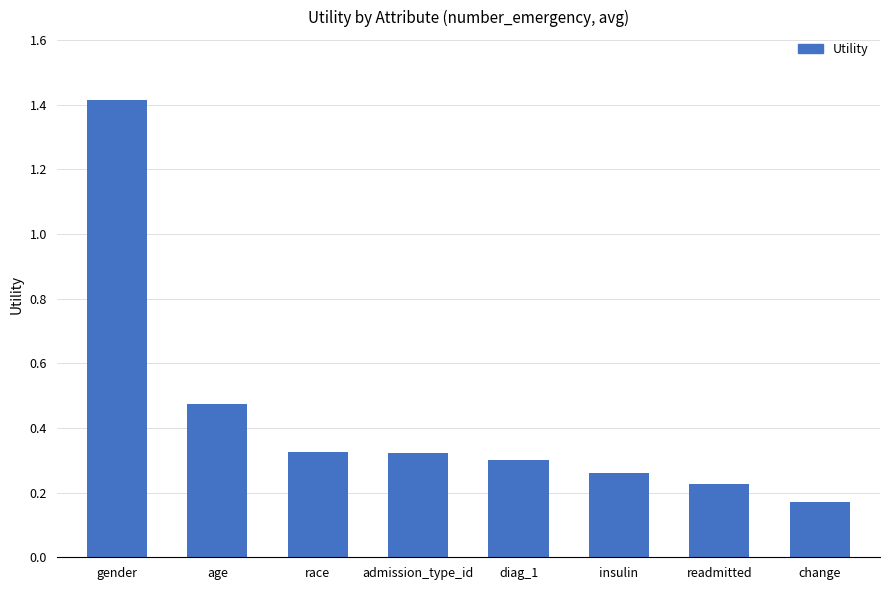

Between race and readmitted, which is larger?

race